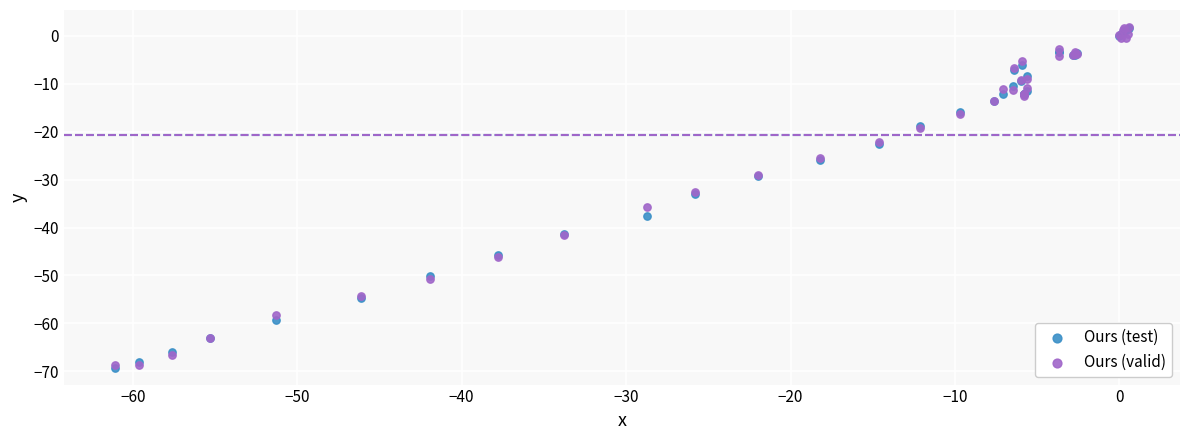

What are all the series names shown in the legend?

Ours (test), Ours (valid)